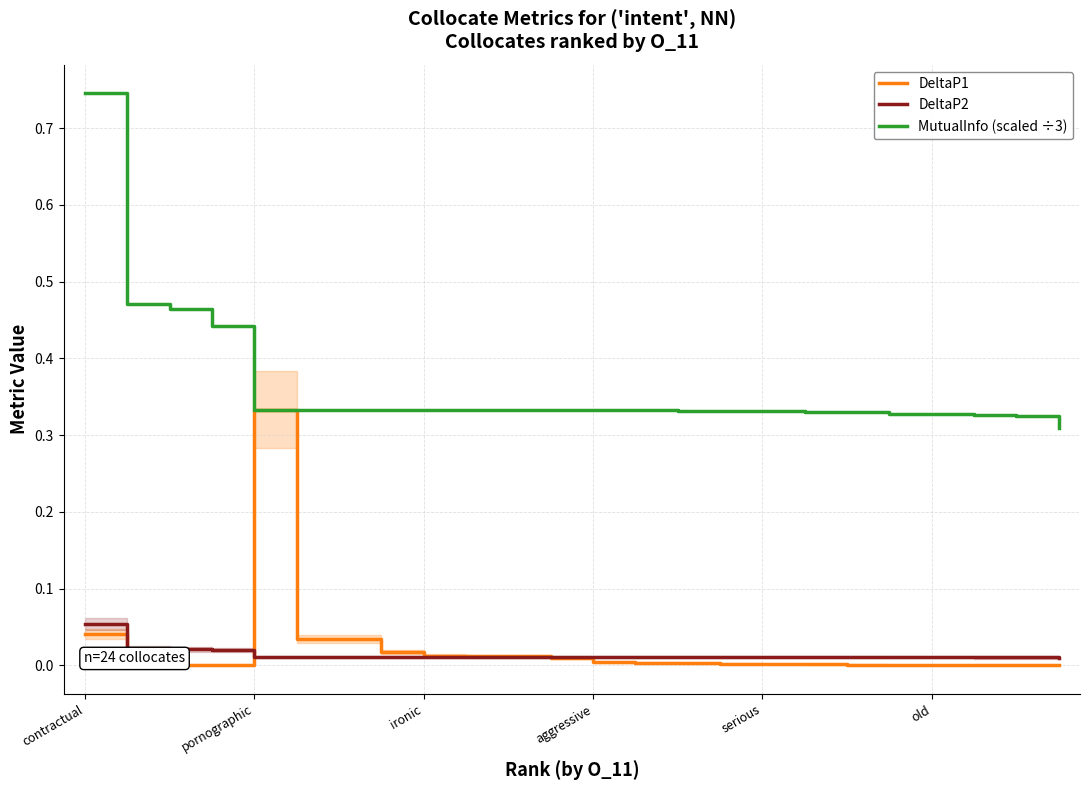

Which series has the largest range (max minus min)?

MutualInfo (scaled ÷3)